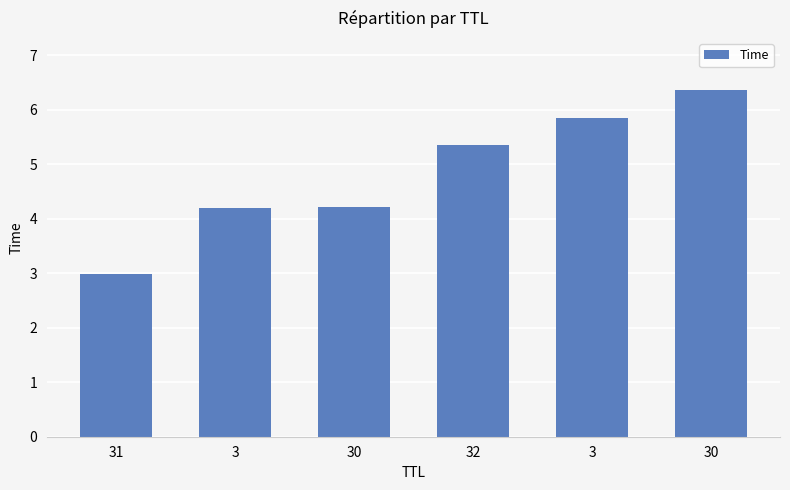

What is the approximate value at 30?

6.4